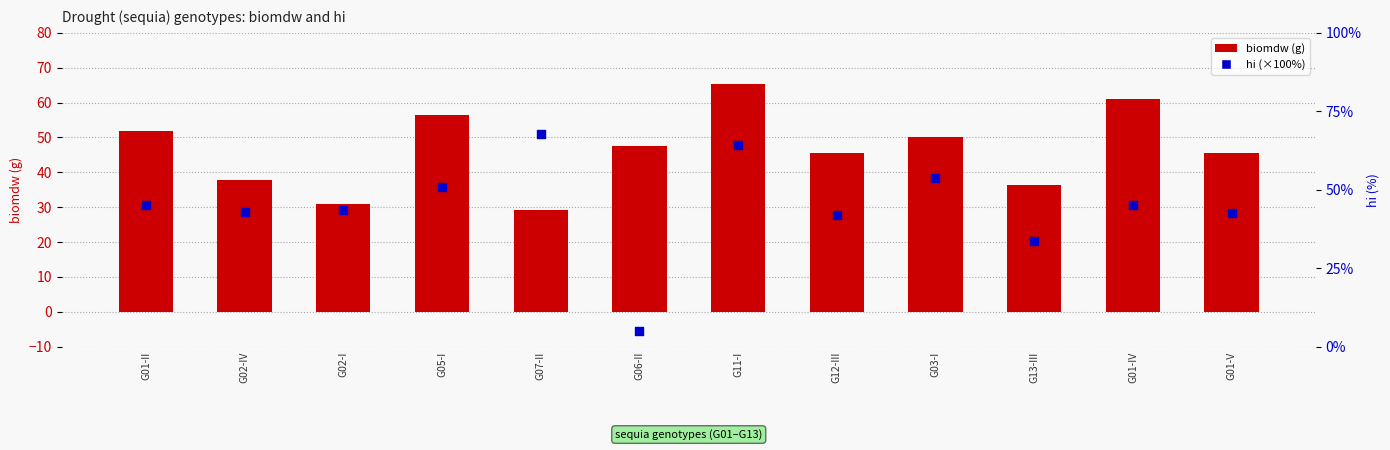

Which series has the largest total across all categories?

biomdw (g)